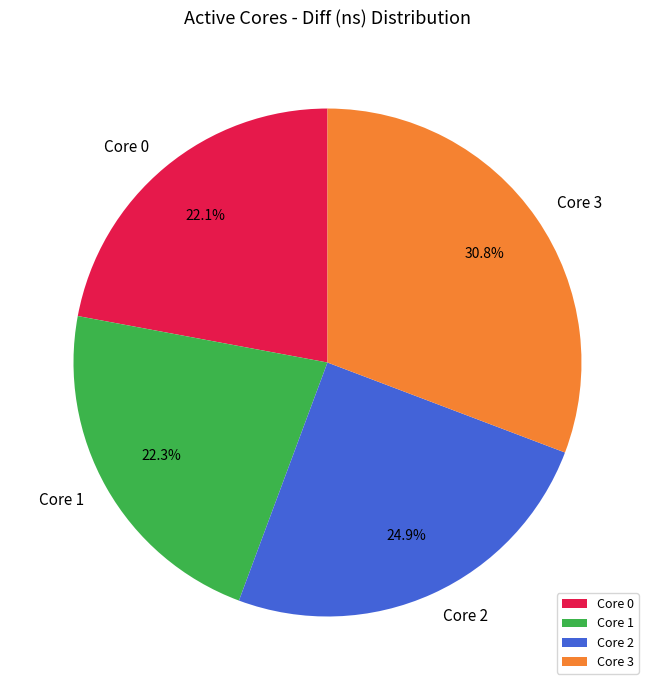

Which category has the biggest portion of the pie?

Core 3